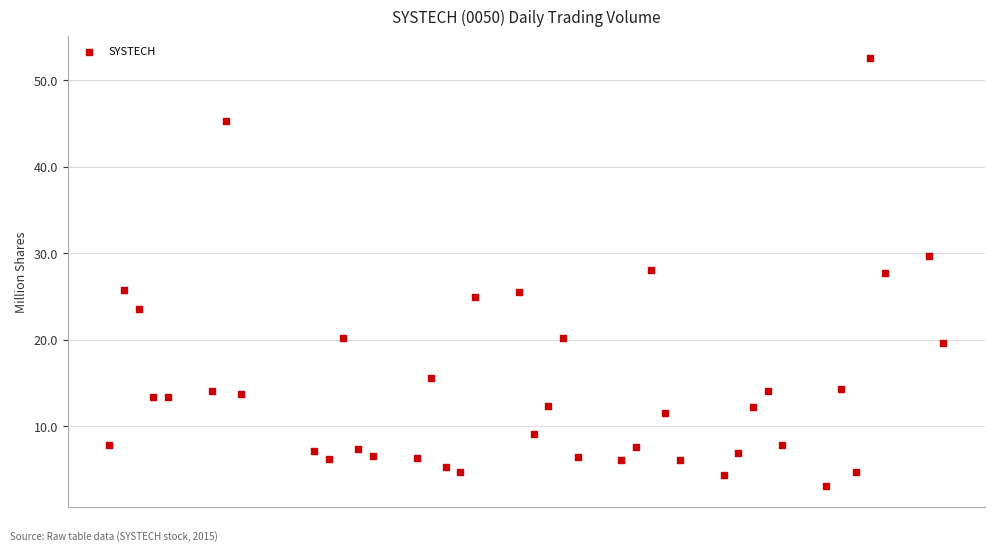

What is the range of Y values (max minus min)?

49.5